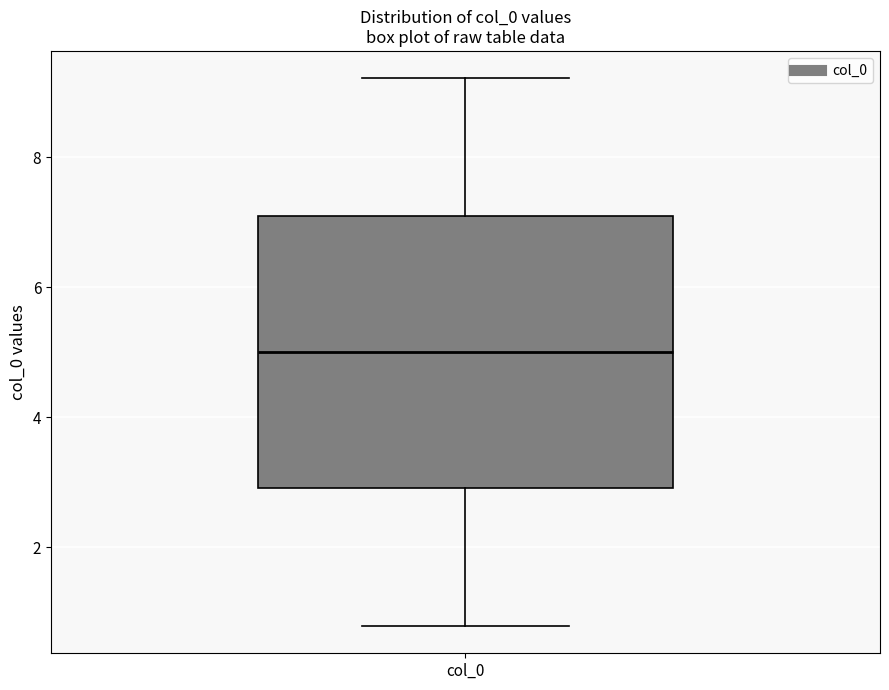

Transcribe this box plot: give where the median line is, the range the box spans, and where the two whiskers end, as read against the y-axis. The values are not printed on the chart, so give them approximately, as read against the axis.

median 5.0, box 3.0 to 7.0, whiskers 0.8 to 9.2